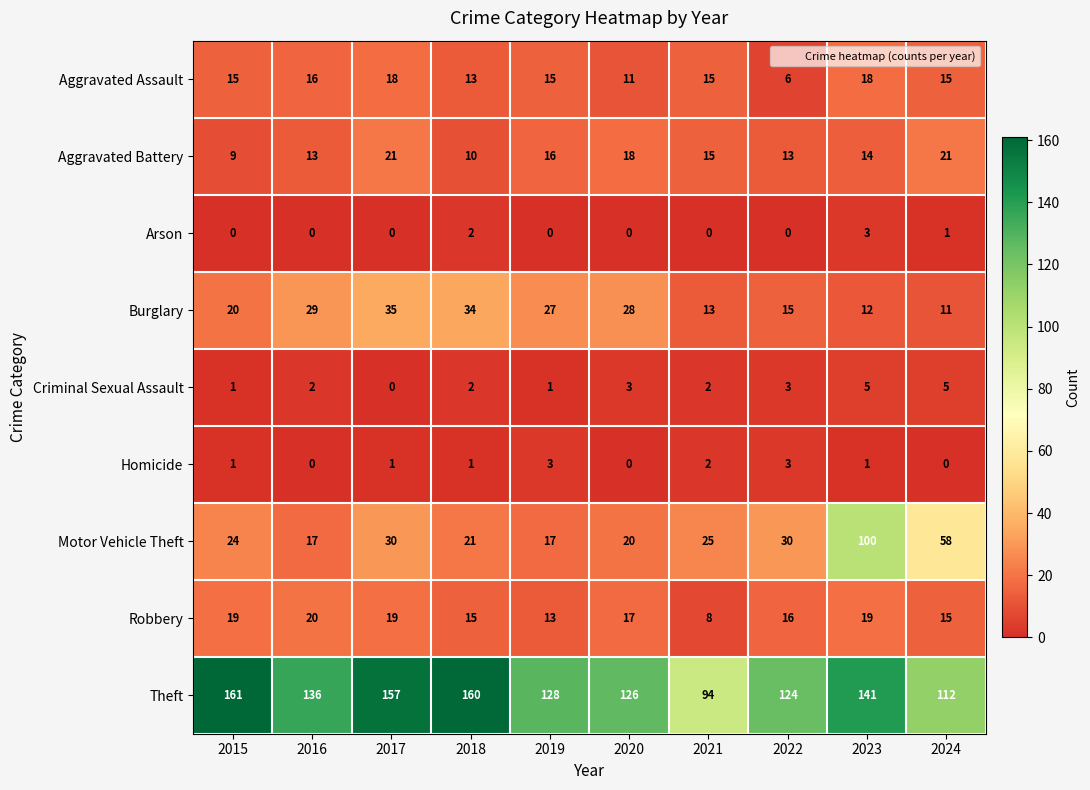

Which series has the widest spread of values?

Motor Vehicle Theft